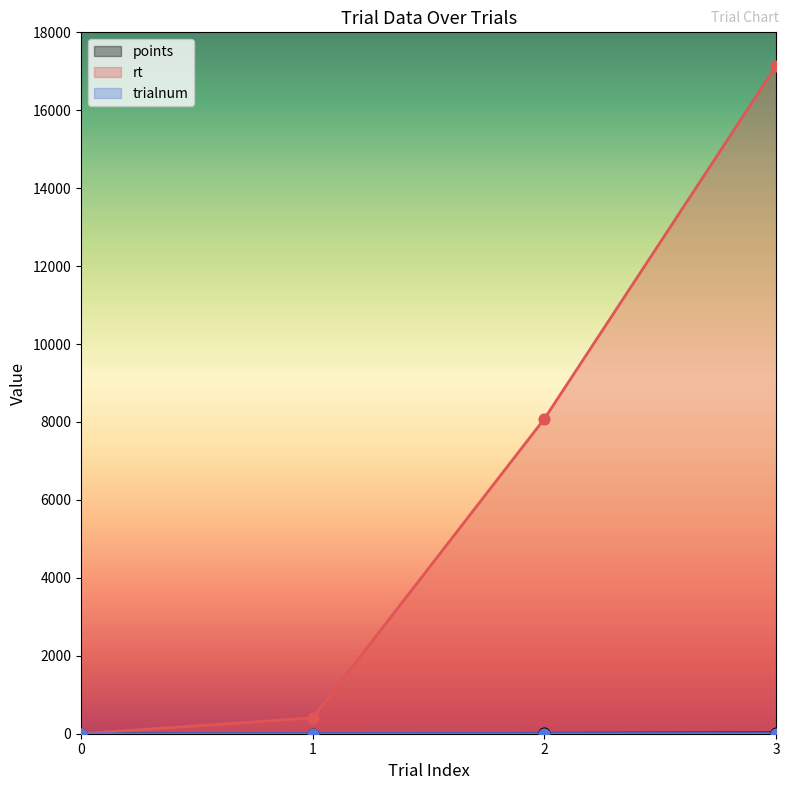

Which series reaches the minimum Y coordinate?

points